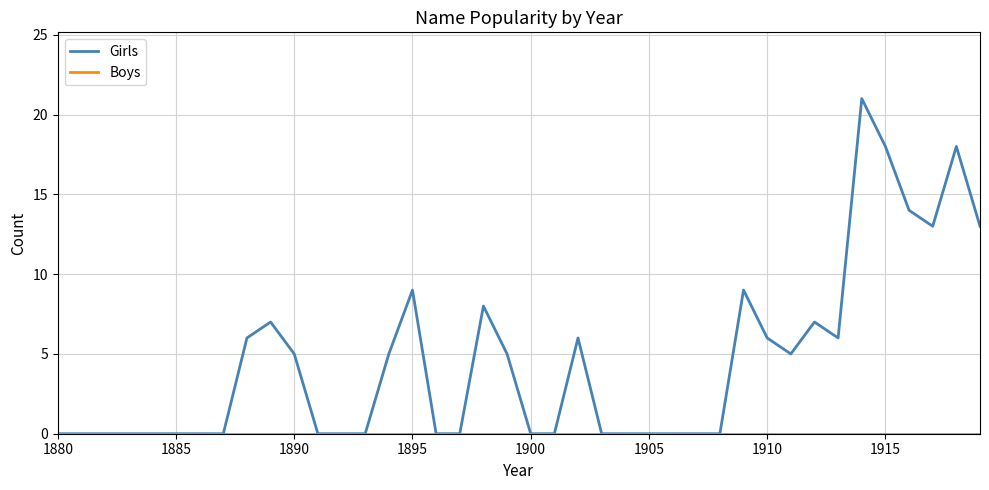

Which series has the largest total across all categories?

Girls